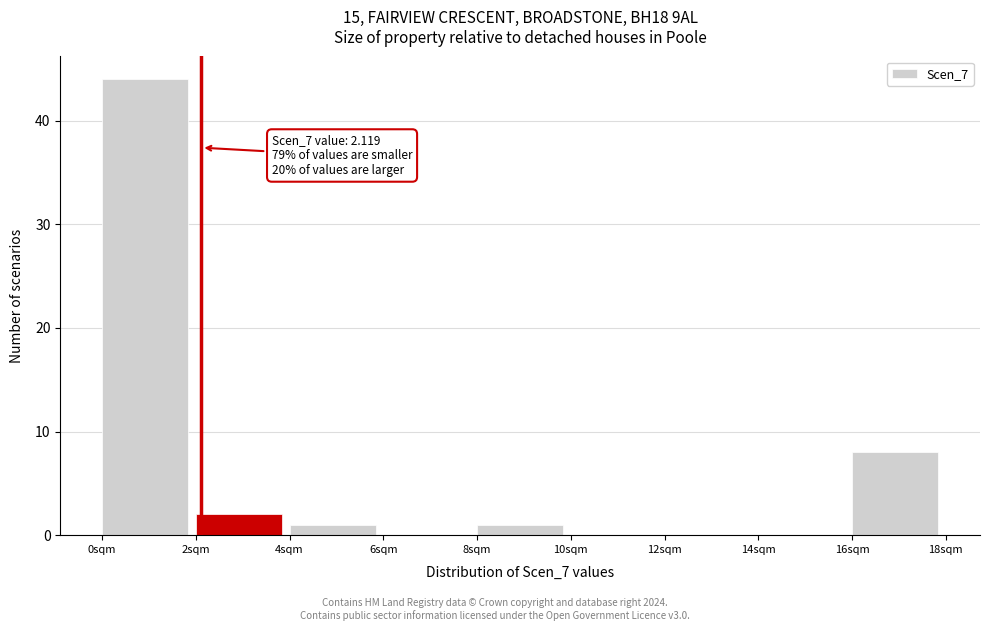

Which range on the x-axis has the tallest bar?

0 to 2